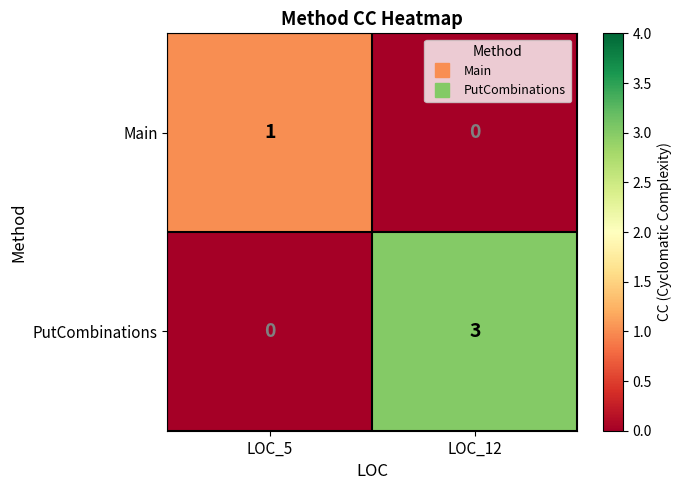

At which category is the sum across all series the highest?

LOC_12